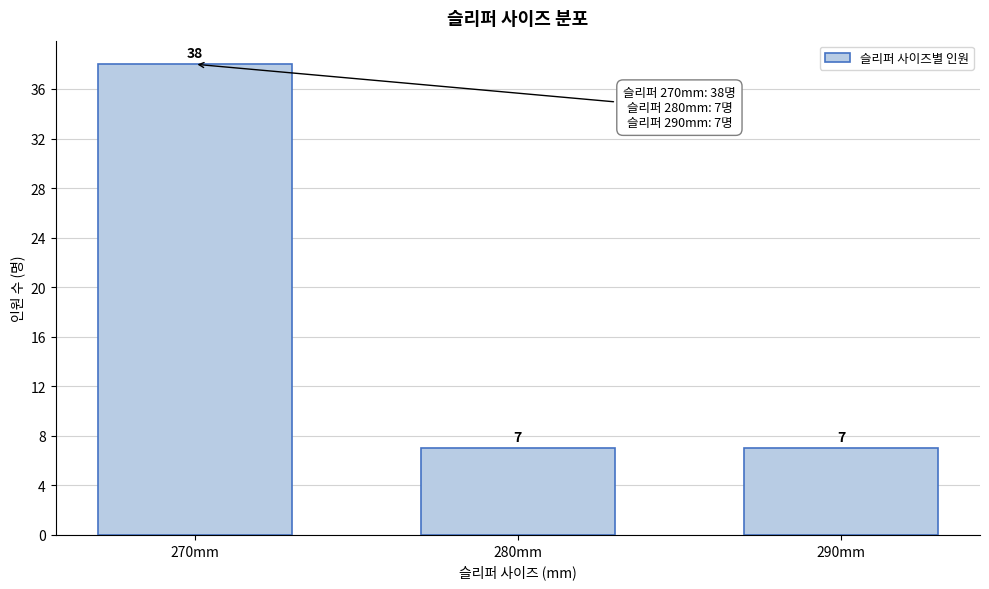

Reading left to right, what are all the values shown in this chart?

38	7	7